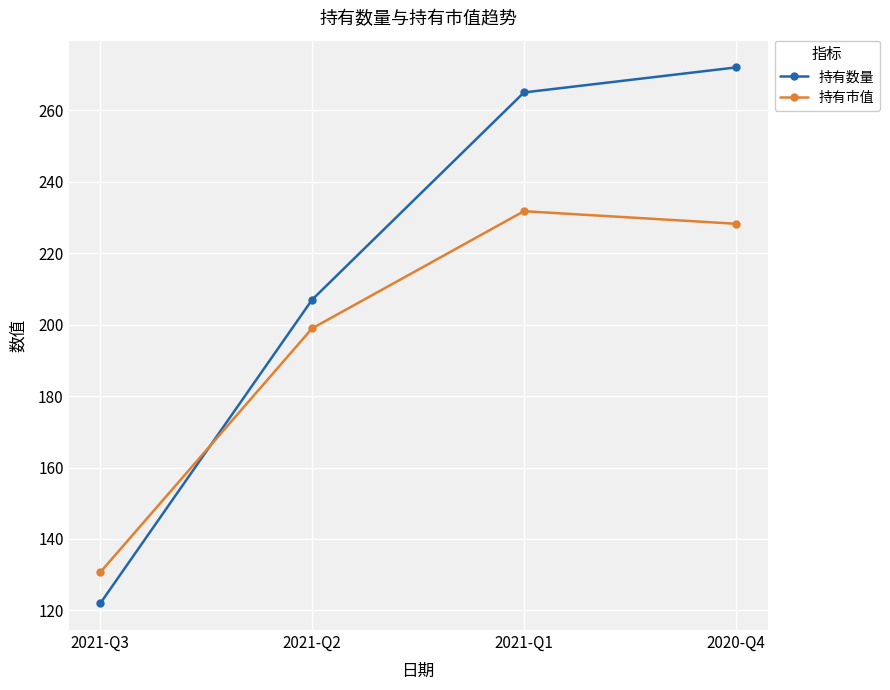

Between 2021-Q3 and 2021-Q1, which series saw the biggest shift?

持有数量